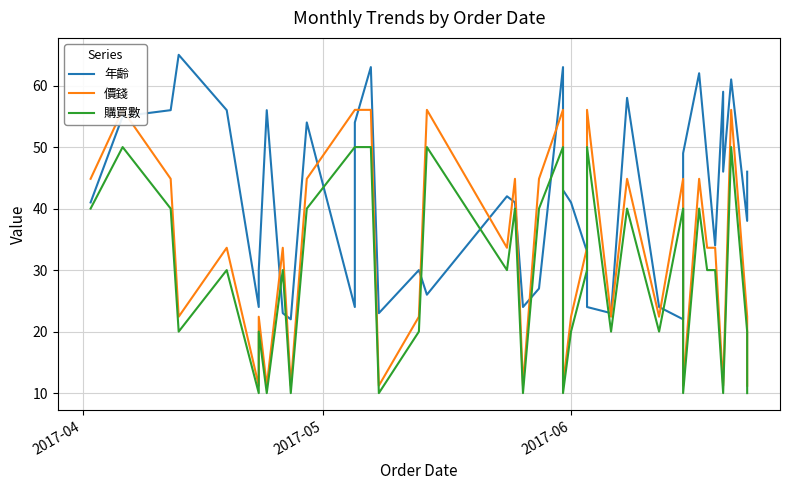

What is the maximum value for 購買數?

50.0